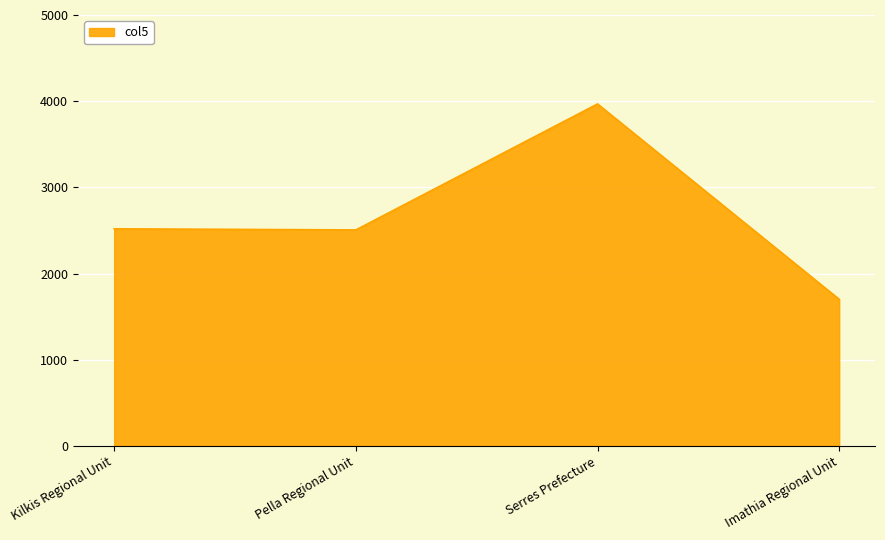

Which has a higher value, Imathia Regional Unit or Pella Regional Unit?

Pella Regional Unit